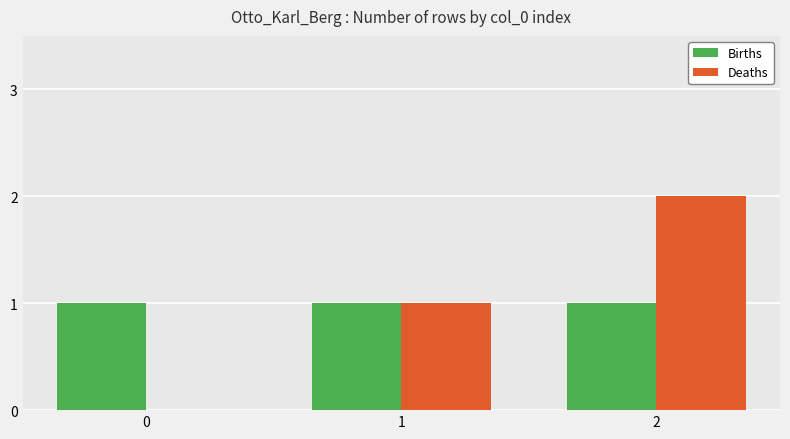

How many values in Deaths are above zero?

2